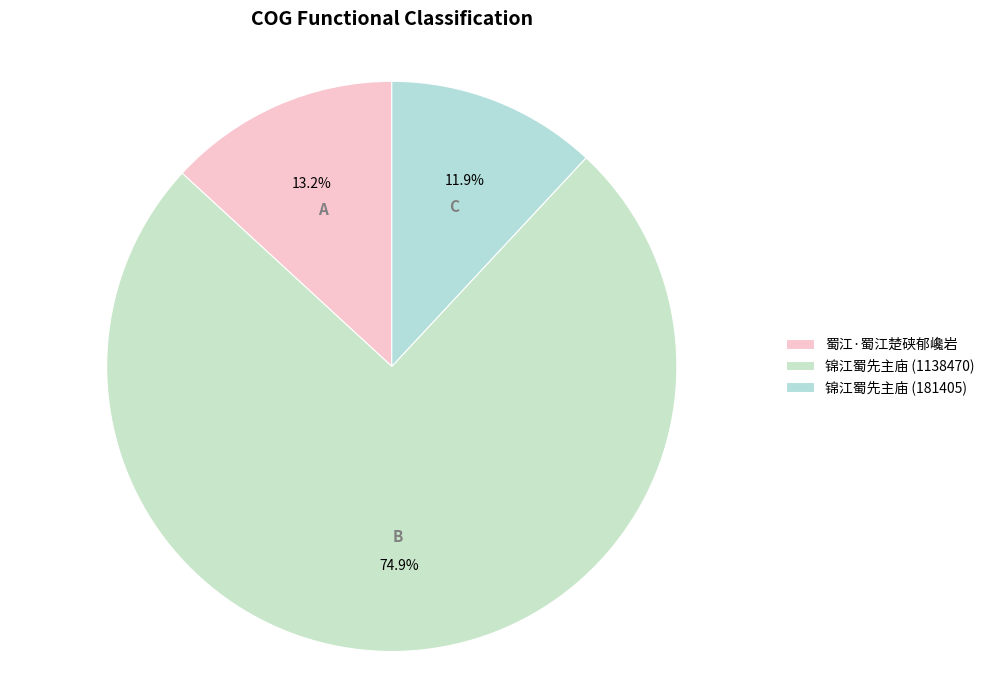

Which slice represents more than half of the pie?

锦江蜀先主庙 (1138470)